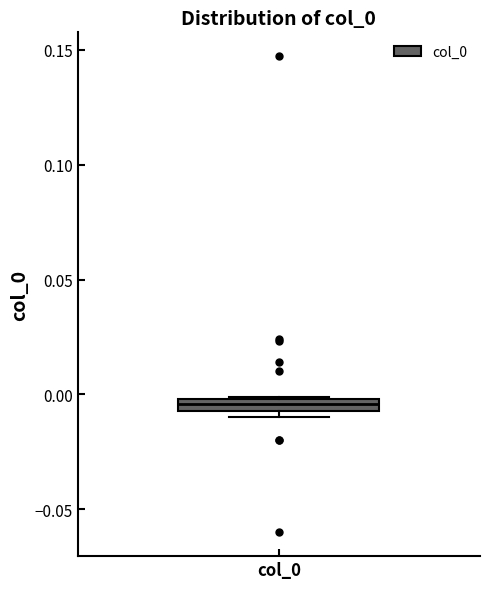

Where is the upper edge of the box for col_0 on the y-axis? The values are not printed on the chart, so give them approximately, as read against the axis.

0.000